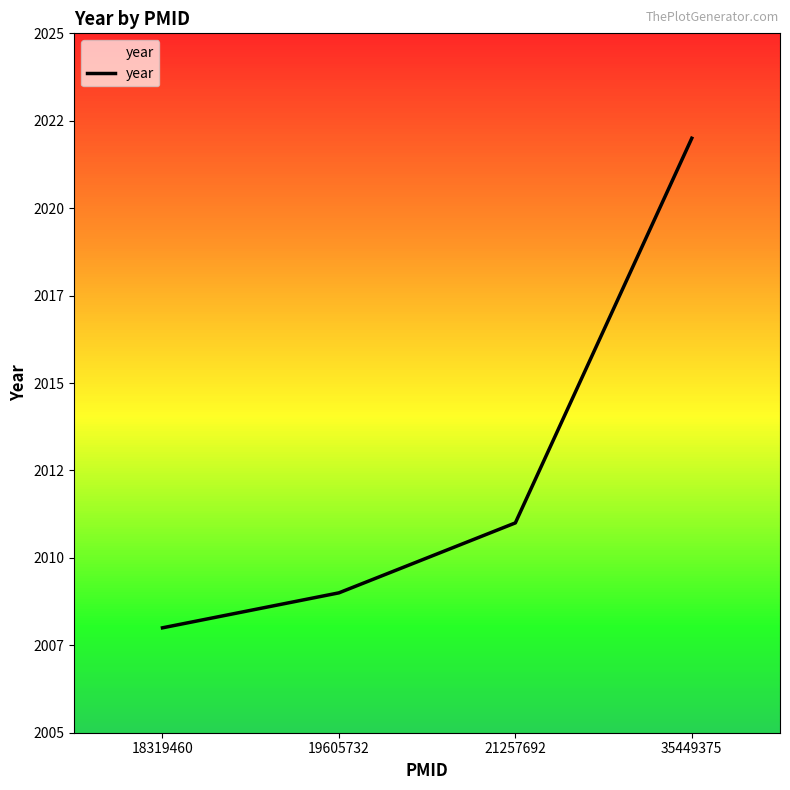

Is it true that the value at 21257692 is 2011?

True